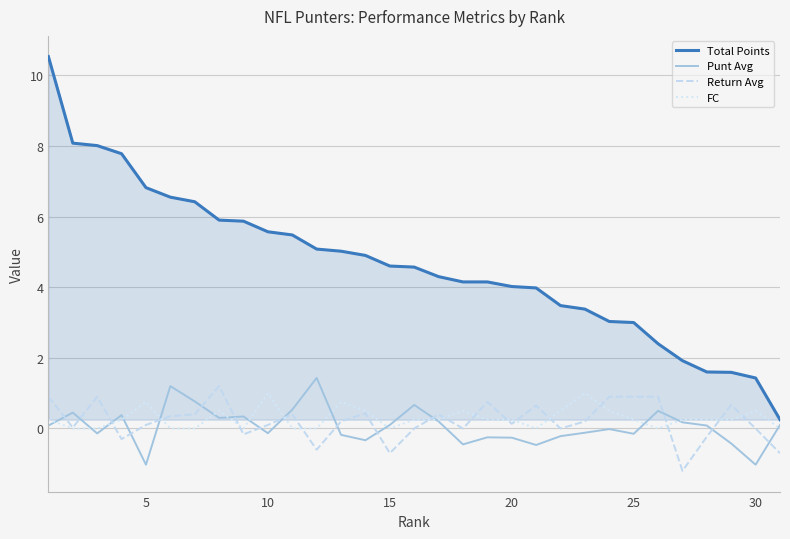

Which series has the widest spread of values?

Total Points